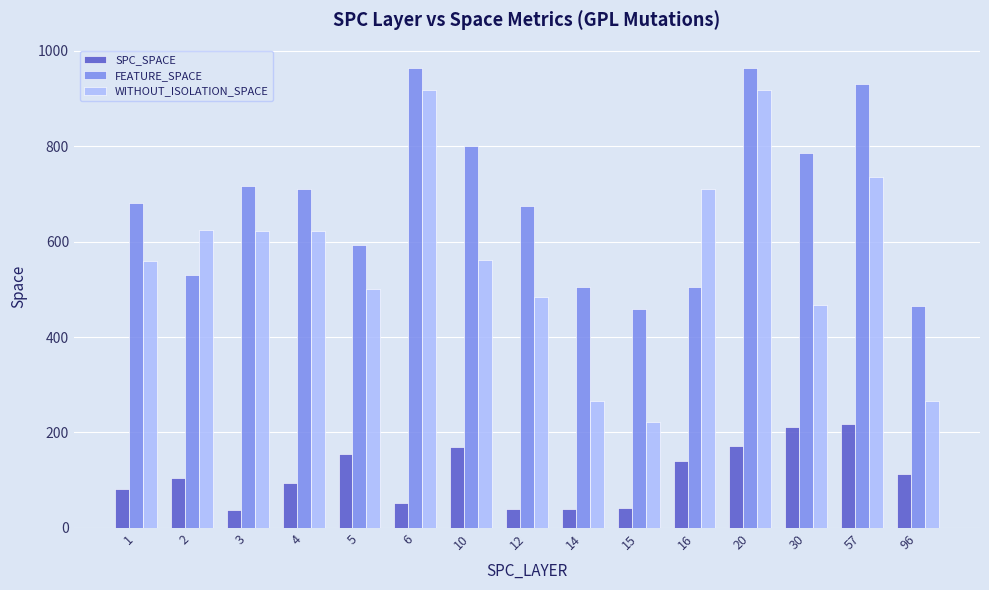

Which series has the largest range (max minus min)?

WITHOUT_ISOLATION_SPACE